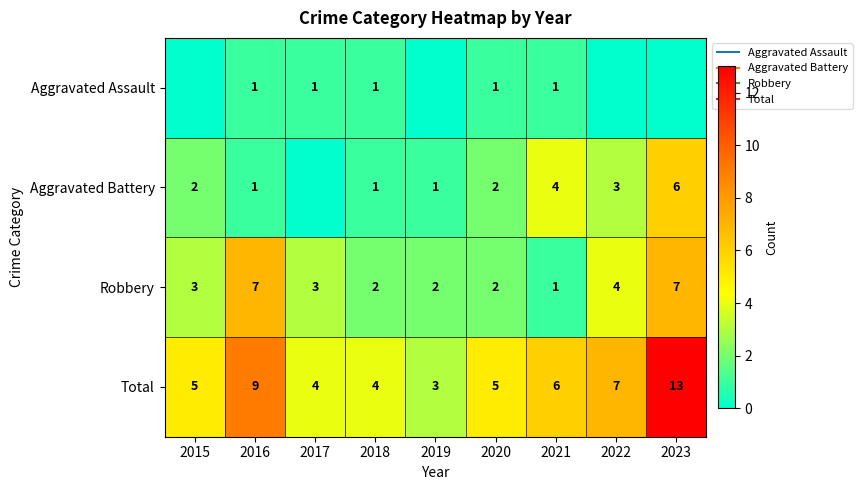

List the labels in order of Aggravated Assault value, largest first.

2016, 2017, 2018, 2020, 2021, 2015, 2019, 2022, 2023